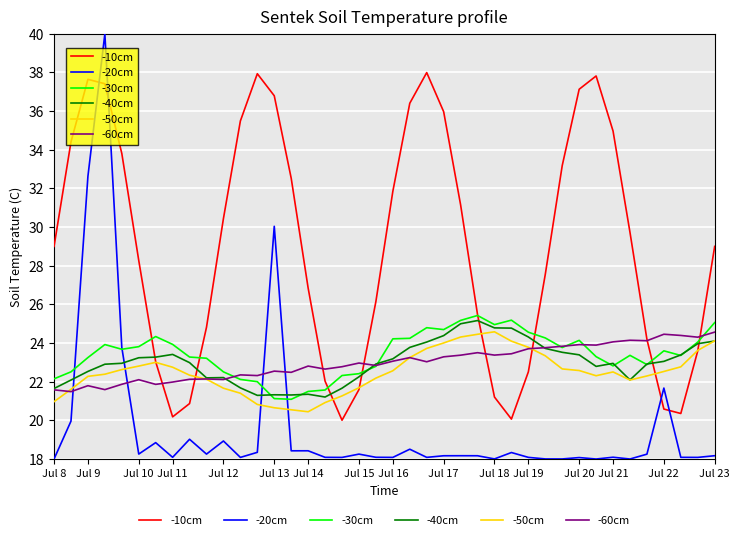

What is the average value of the -20cm series?

19.7